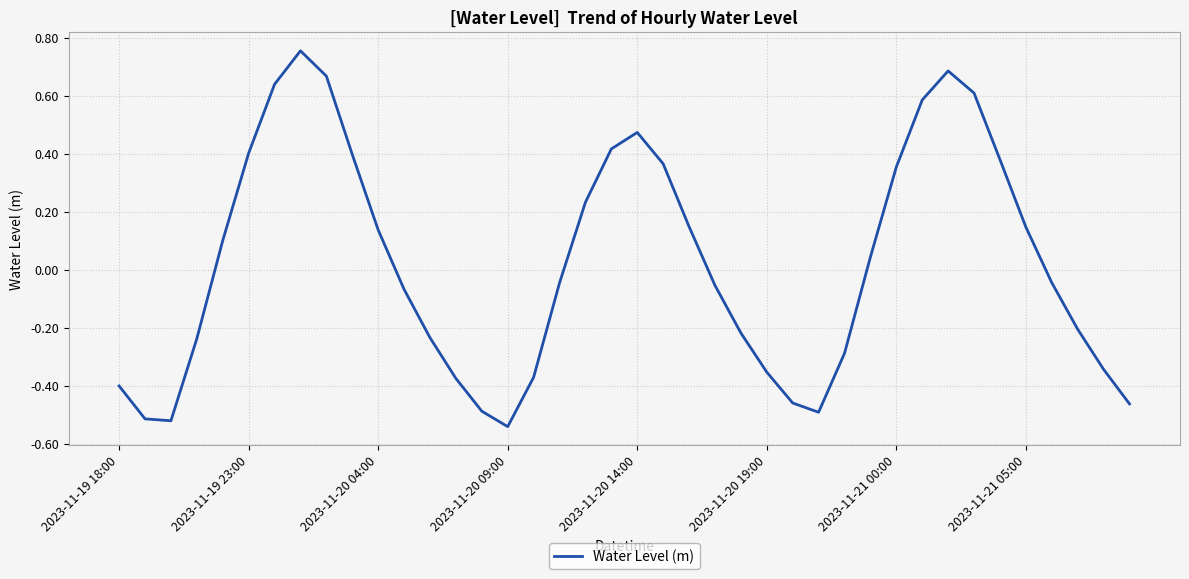

How many negative values are there?

21